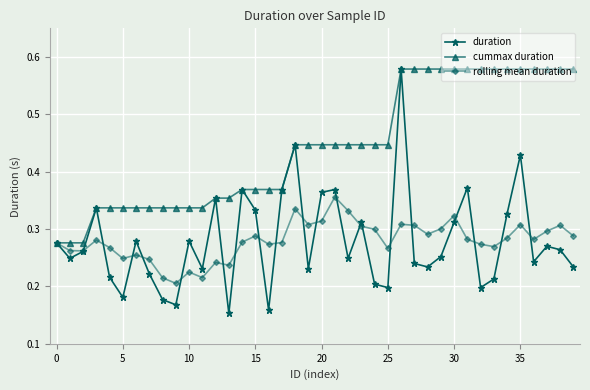

At how many categories does at least one series exceed 0?

40